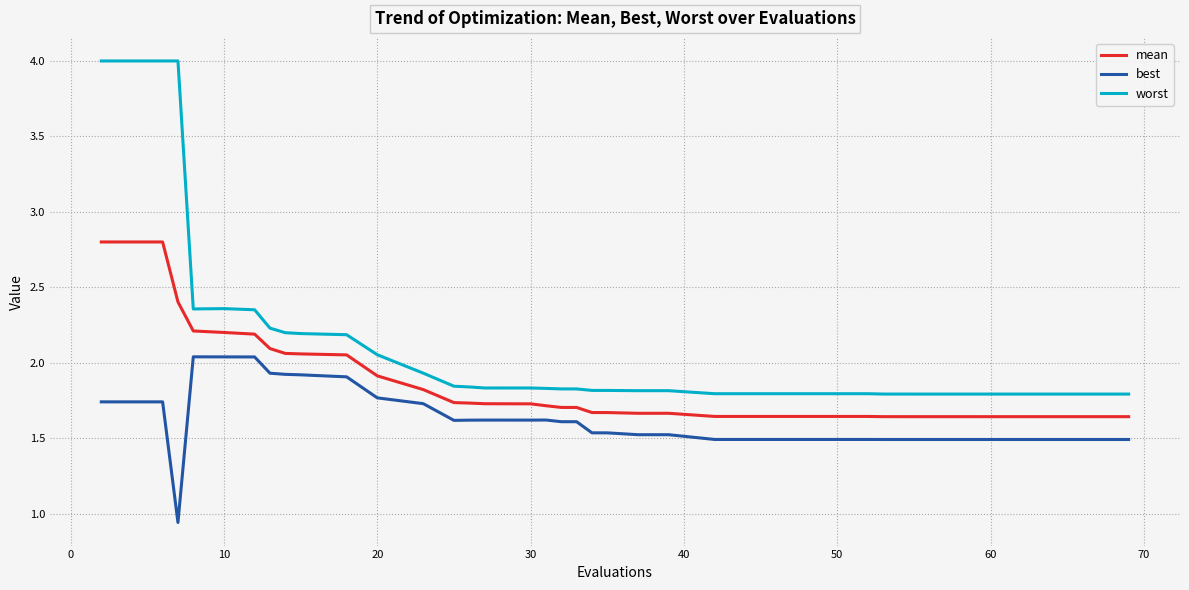

How many lines are shown in the chart?

3